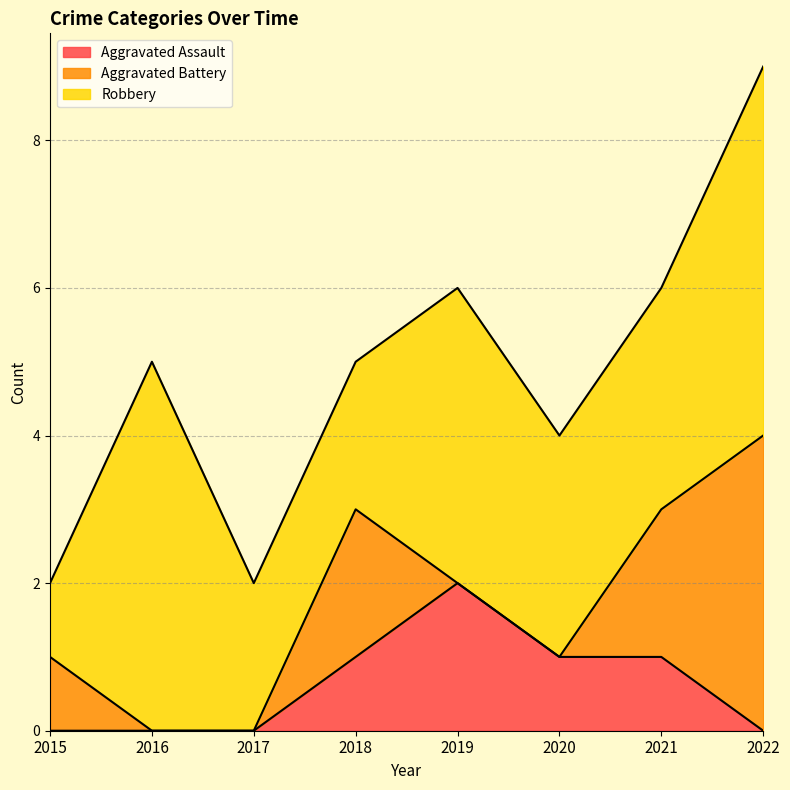

What is the sum of the Aggravated Assault values at 2021 and 2015?

1